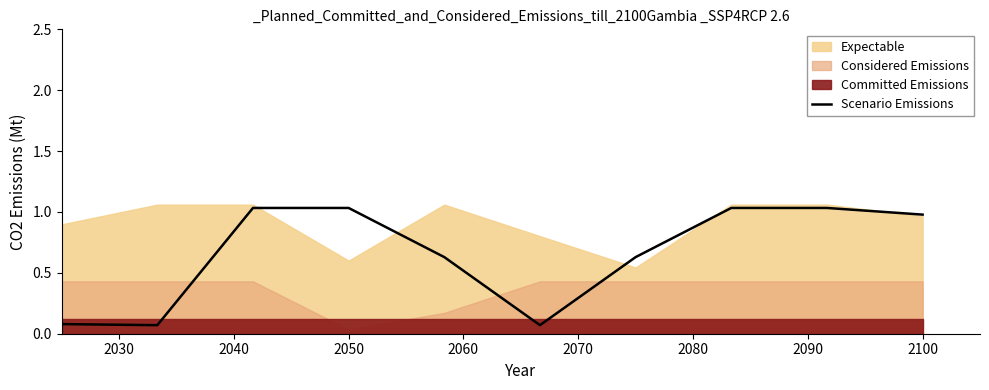

Which label corresponds to the smallest value in the chart?

2030